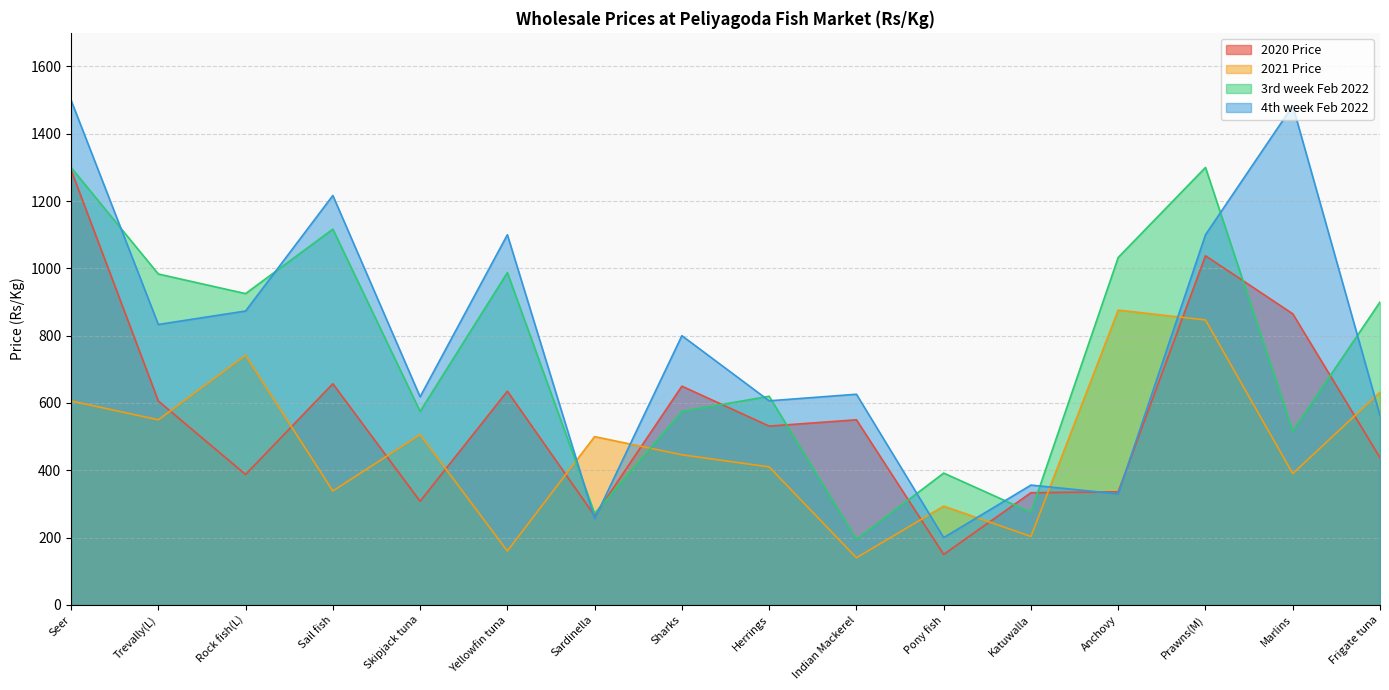

How many values in the 2020 Price series exceed 550?

7